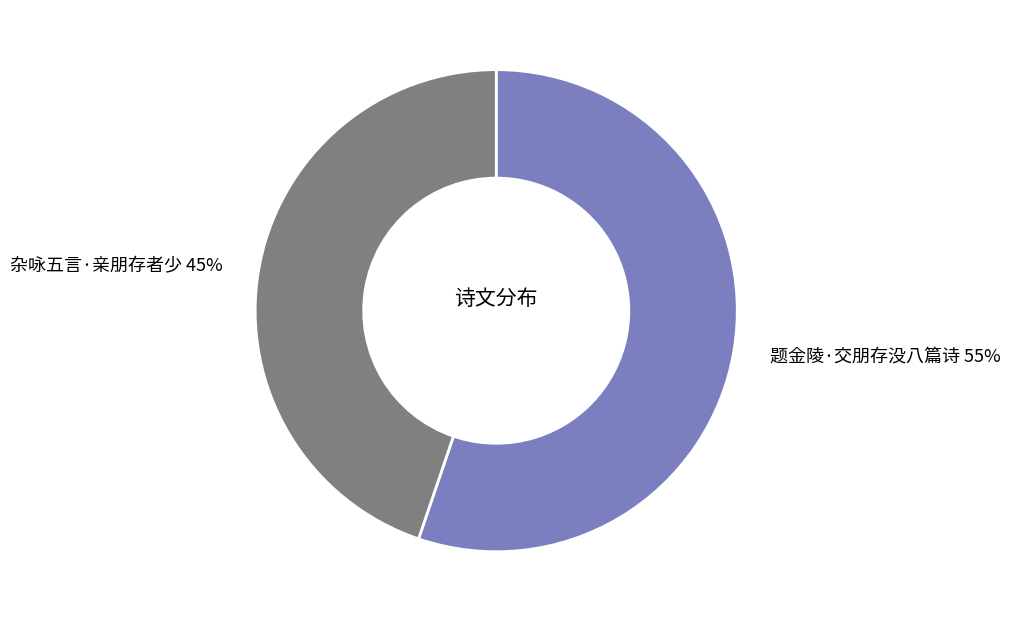

Between 题金陵·交朋存没八篇诗 and 杂咏五言·亲朋存者少, which is larger?

题金陵·交朋存没八篇诗